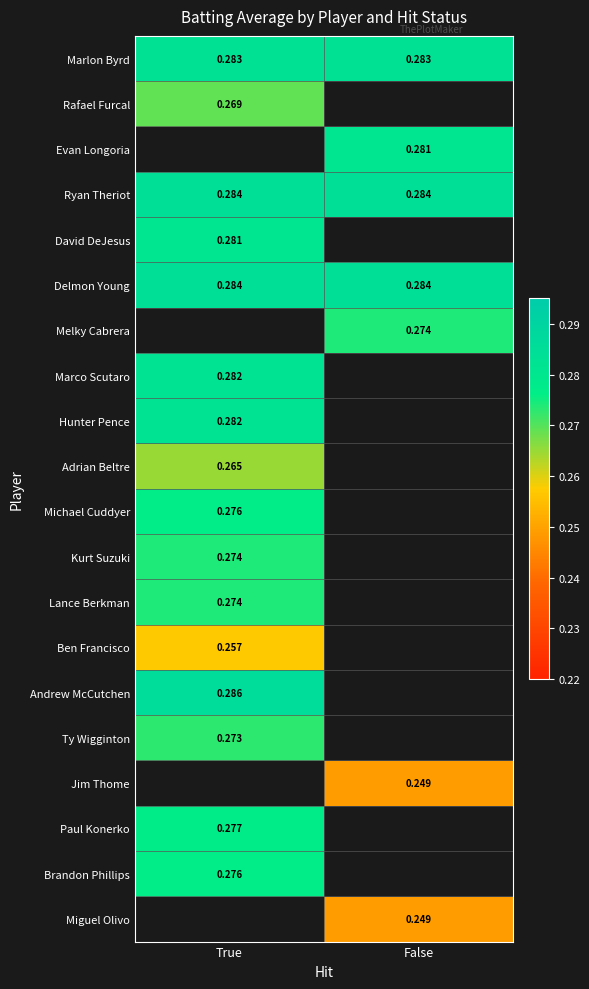

What is the maximum value shown in the chart?

0.3